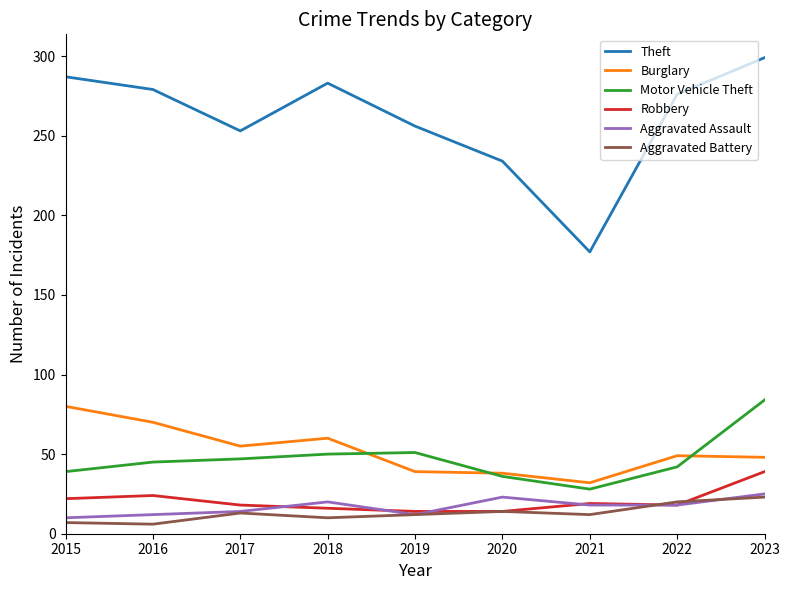

Between which two adjacent categories do Motor Vehicle Theft and Burglary first intersect?

2018 and 2019